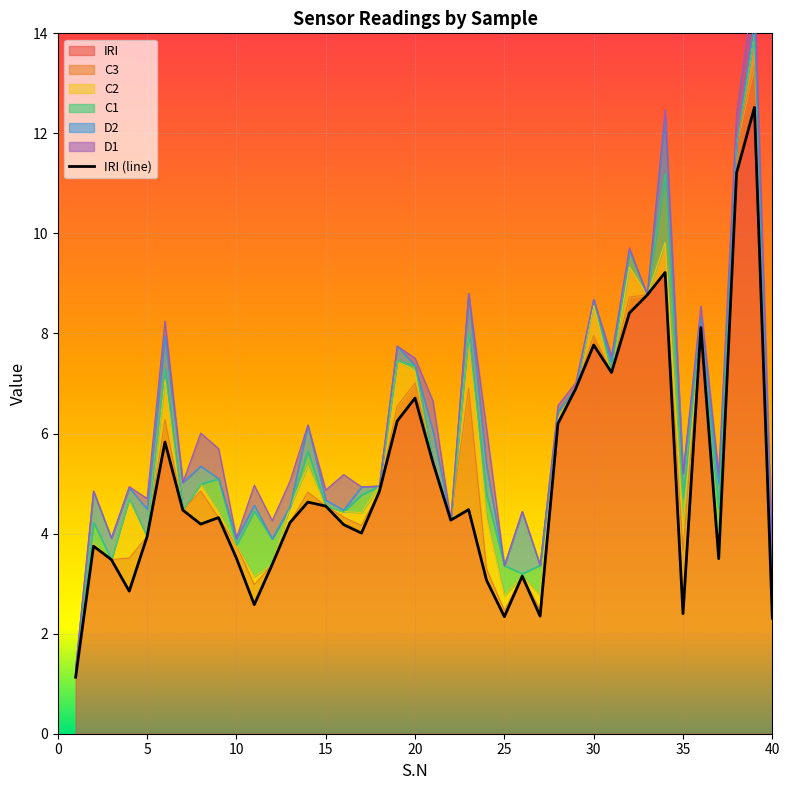

Is it true that IRI equals 12.0 at 30?

False